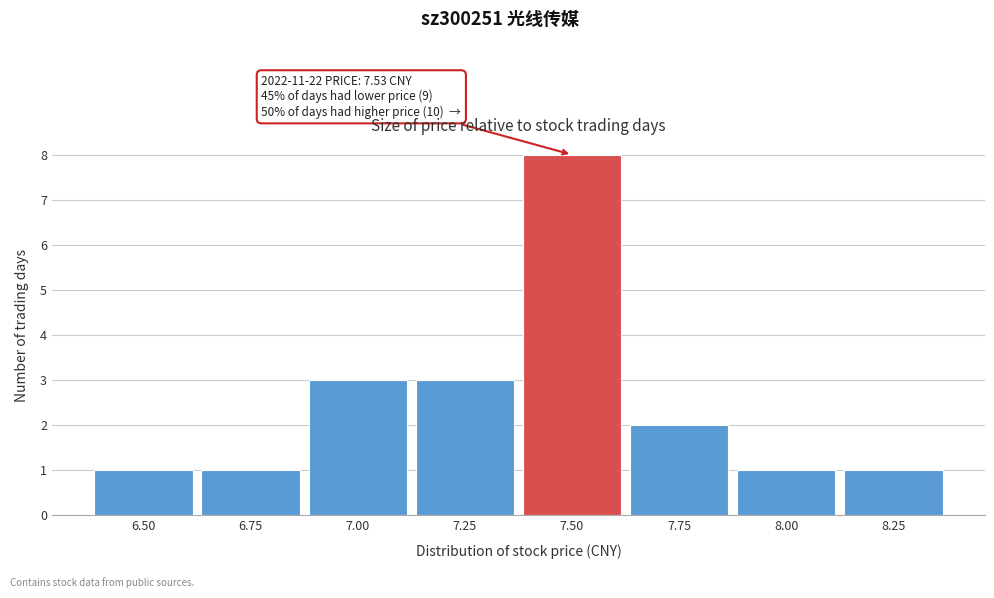

Reading left to right, list all the values displayed in this chart.

6.50=1	6.75=1	7.00=3	7.25=3	7.50=8	7.75=2	8.00=1	8.25=1